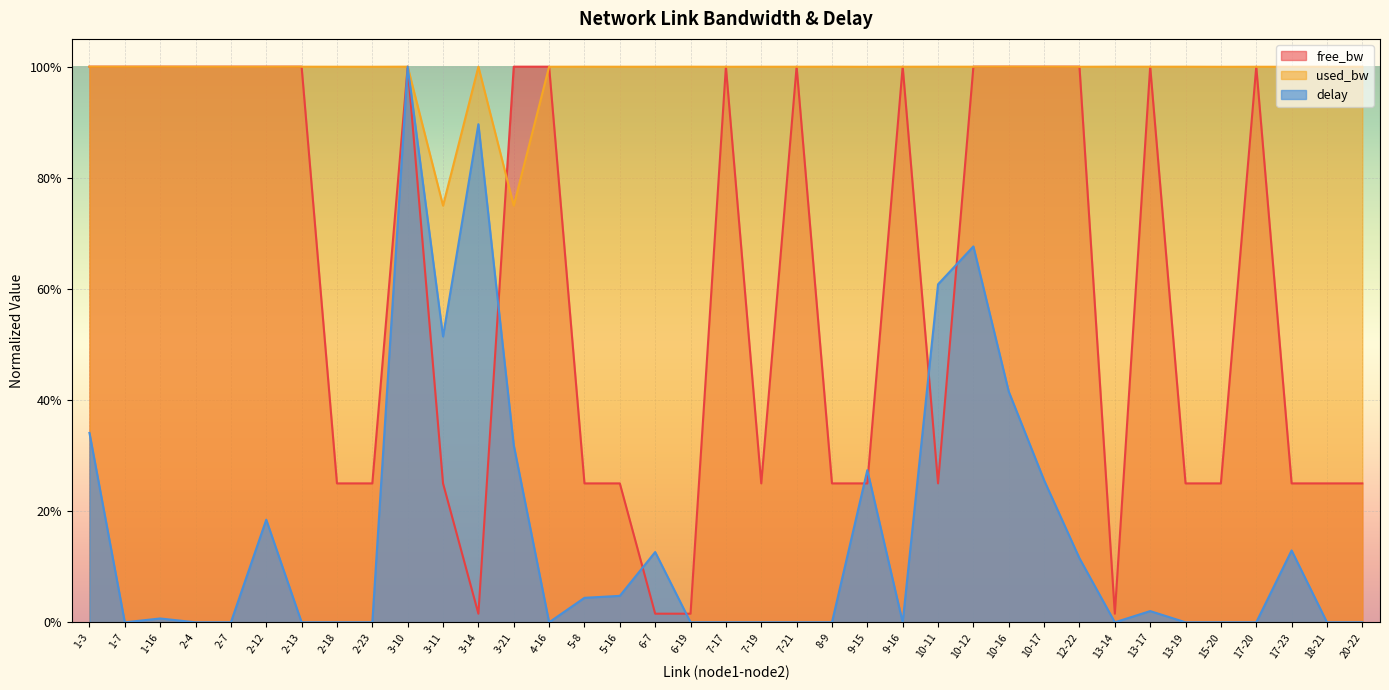

True or false: delay and used_bw intersect in this chart.

False